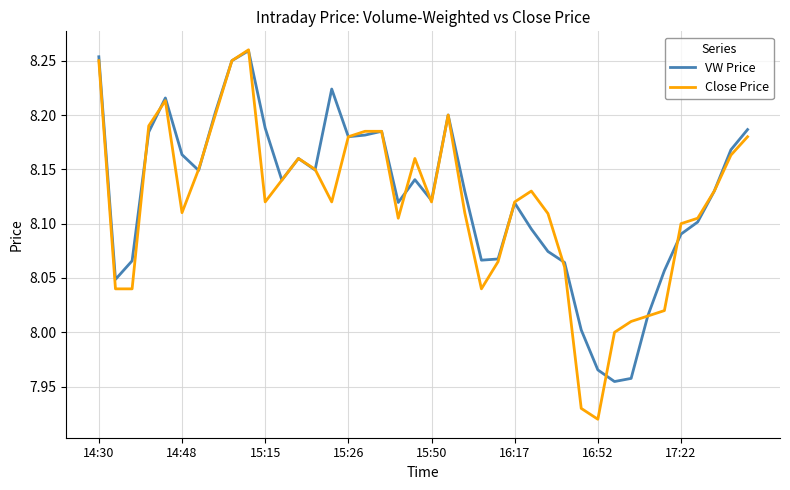

Which series has the largest range (max minus min)?

Close Price